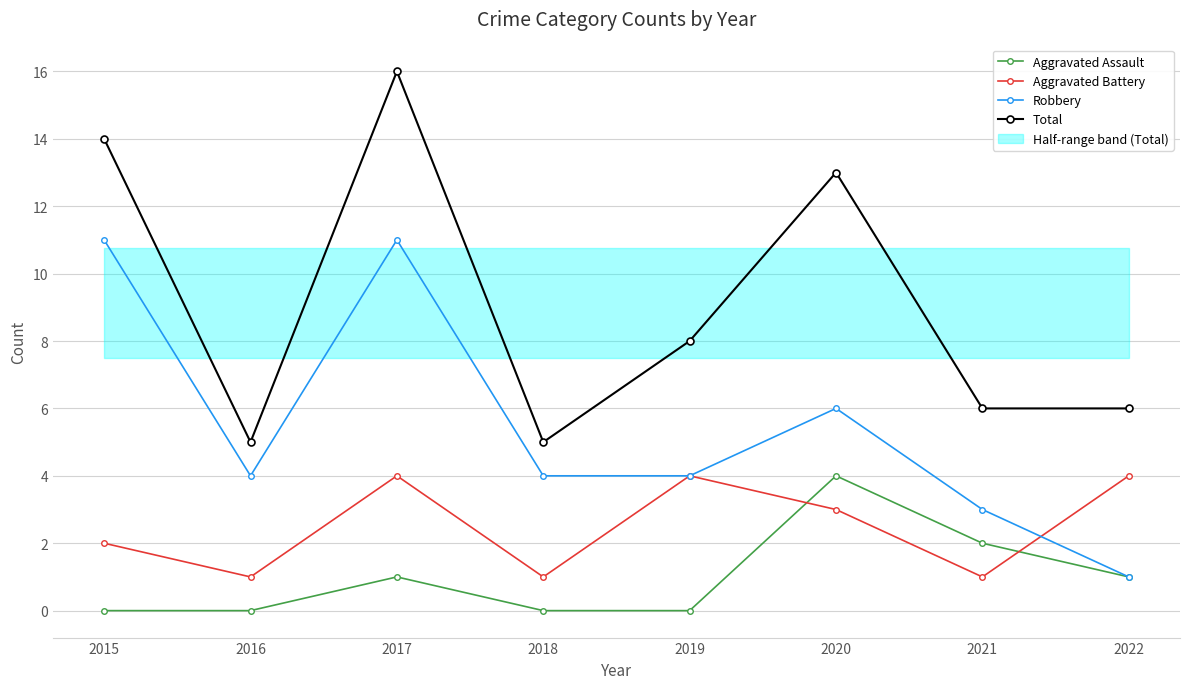

List the series in order of their overall mean, highest first.

Total, Robbery, Aggravated Battery, Aggravated Assault